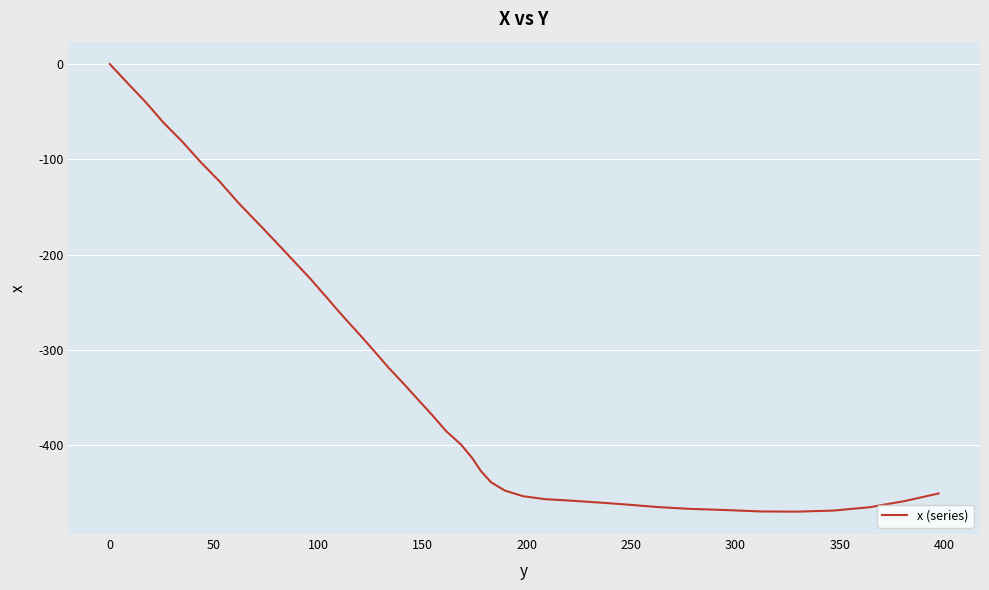

What is the smallest value displayed?

-469.8